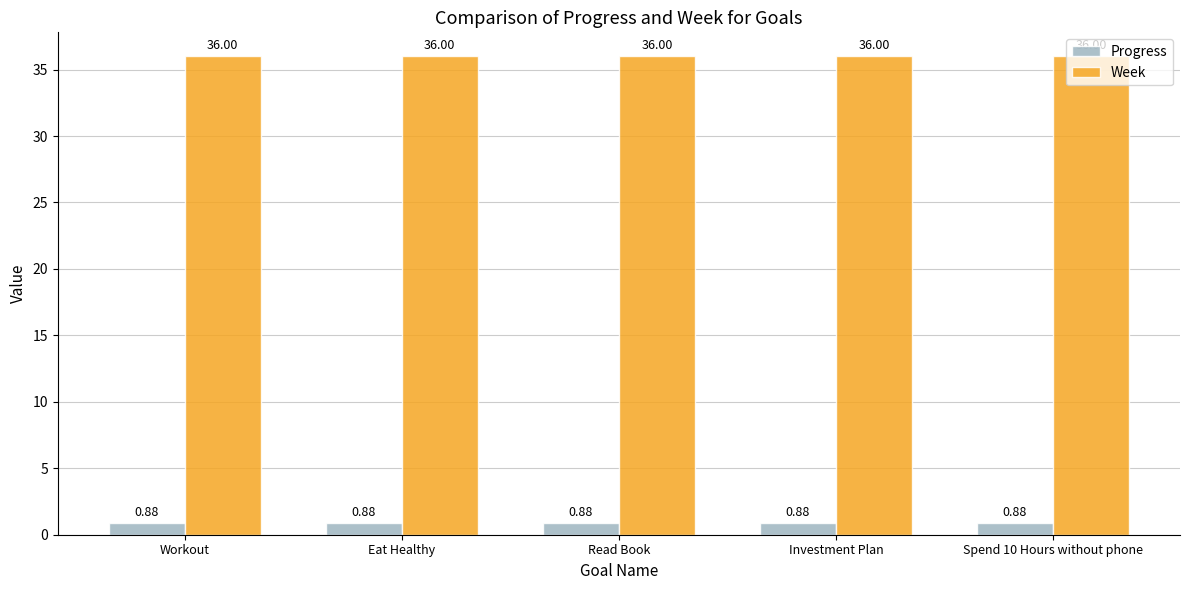

Rank the series by their average value, from highest to lowest.

Week, Progress